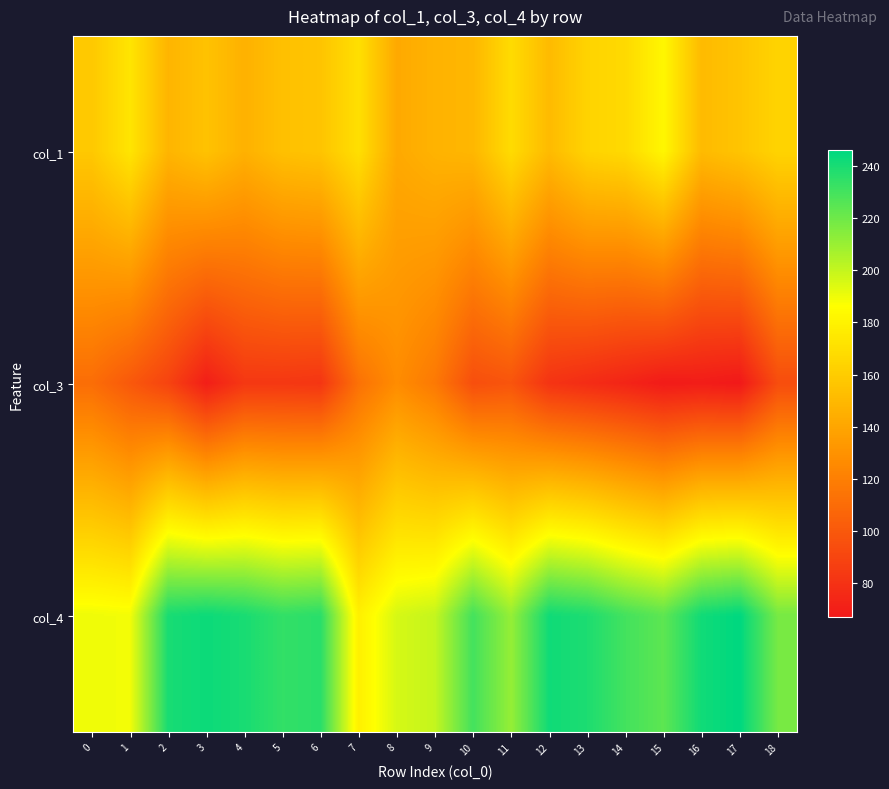

Rank the series by their maximum value, from lowest to highest.

col_3, col_1, col_4